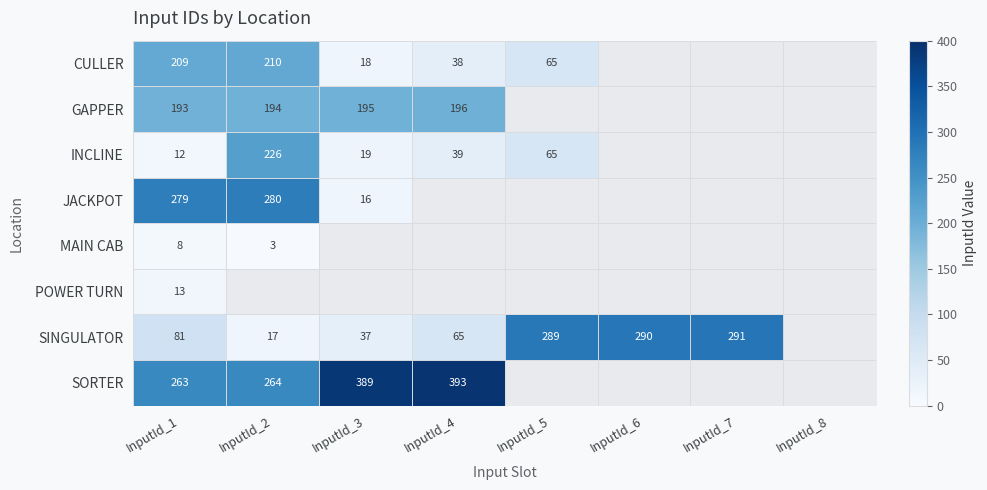

What is the spread (max minus min) of values at InputId_4?

393